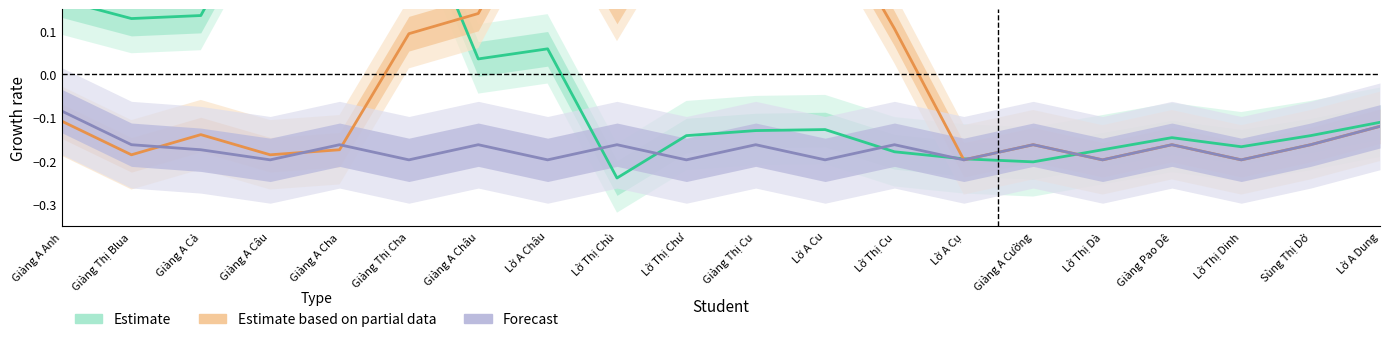

Is it true that Estimate based on partial data equals -0.2 at Sùng Thị Dở?

False